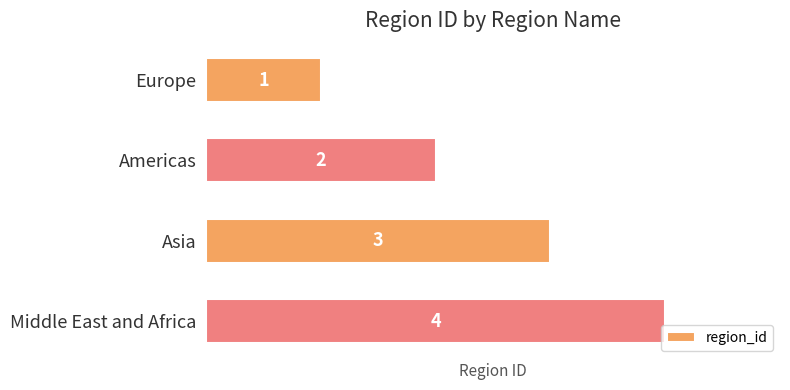

What is the difference between the second highest and minimum values?

2